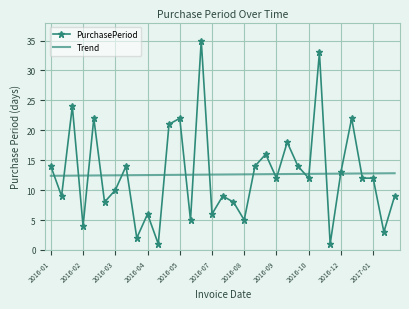

Which series has the widest spread of values?

PurchasePeriod